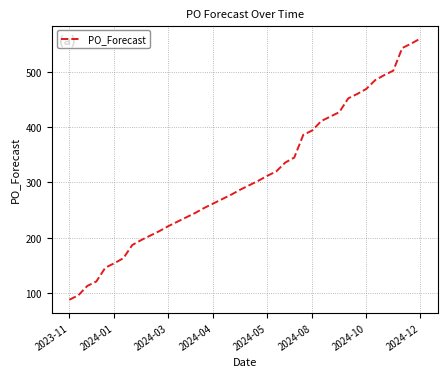

How many lines are shown in the chart?

1